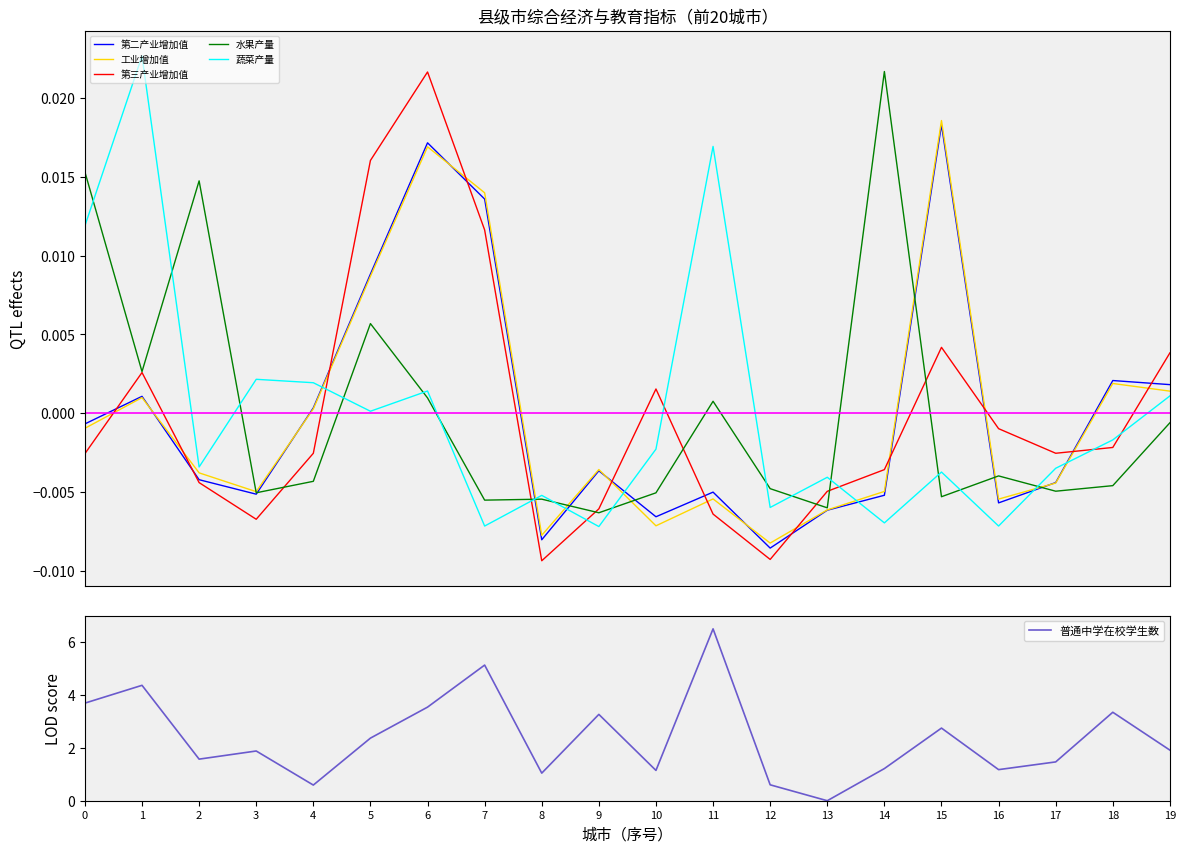

What is the value of the 普通中学在校学生数 point at the 1st from the left?

3.7